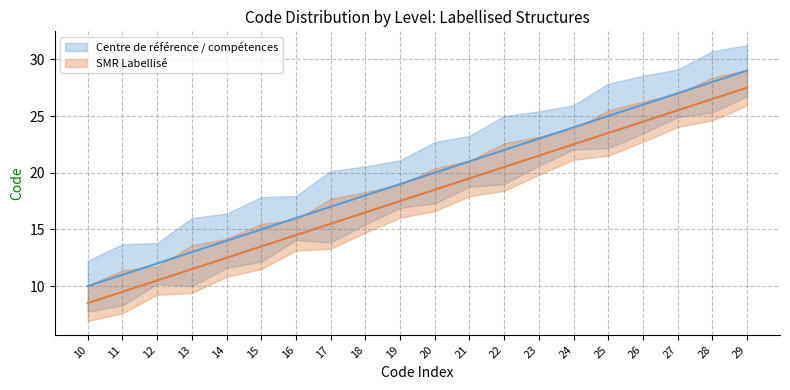

The value of Code_lower at 22 is 22.0. True or false?

True